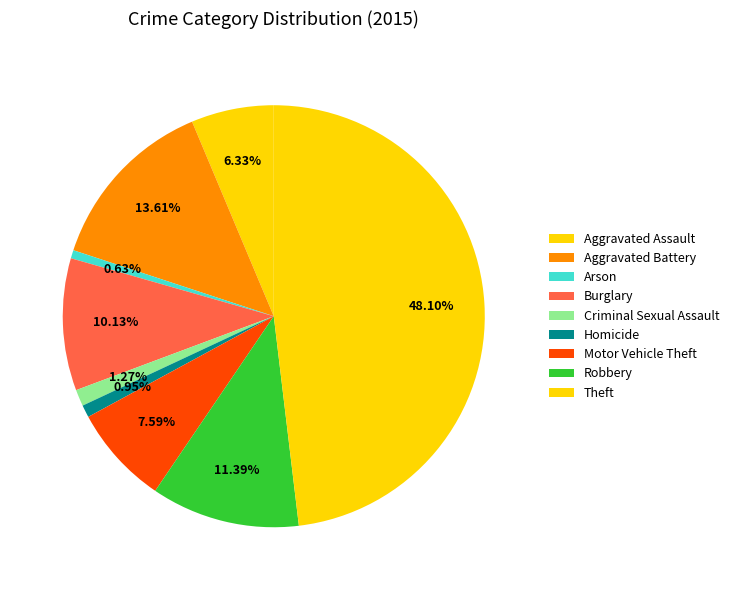

How many slices are in this pie chart?

9